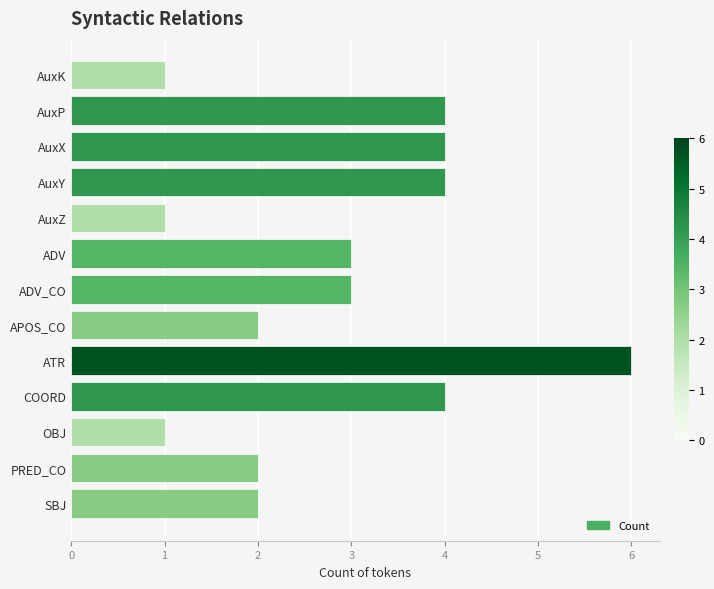

Does the chart contain any negative values?

No